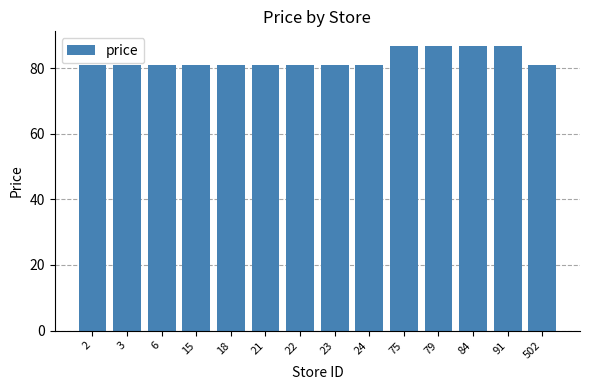

The value at 23 is 80.9. True or false?

True